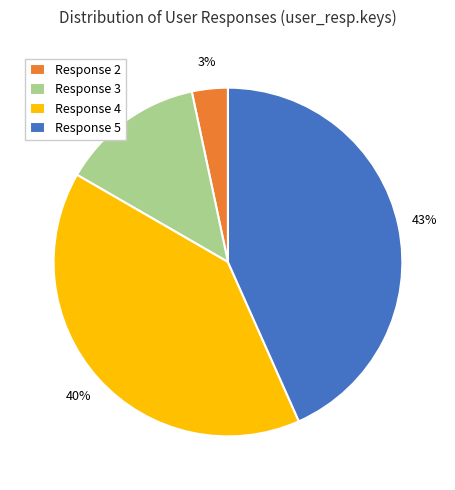

Combined, do Response 3 and Response 2 account for over 50%?

No